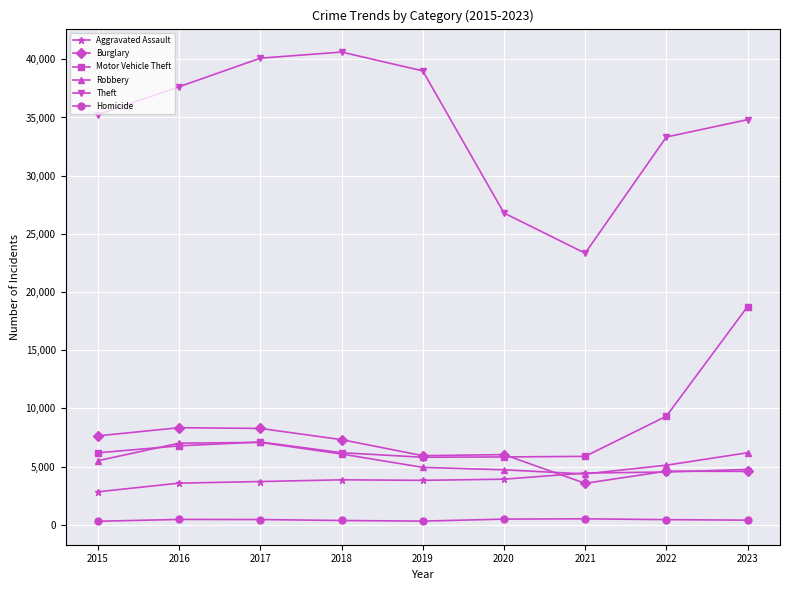

Where is Theft nearest to the value 31980?

2022